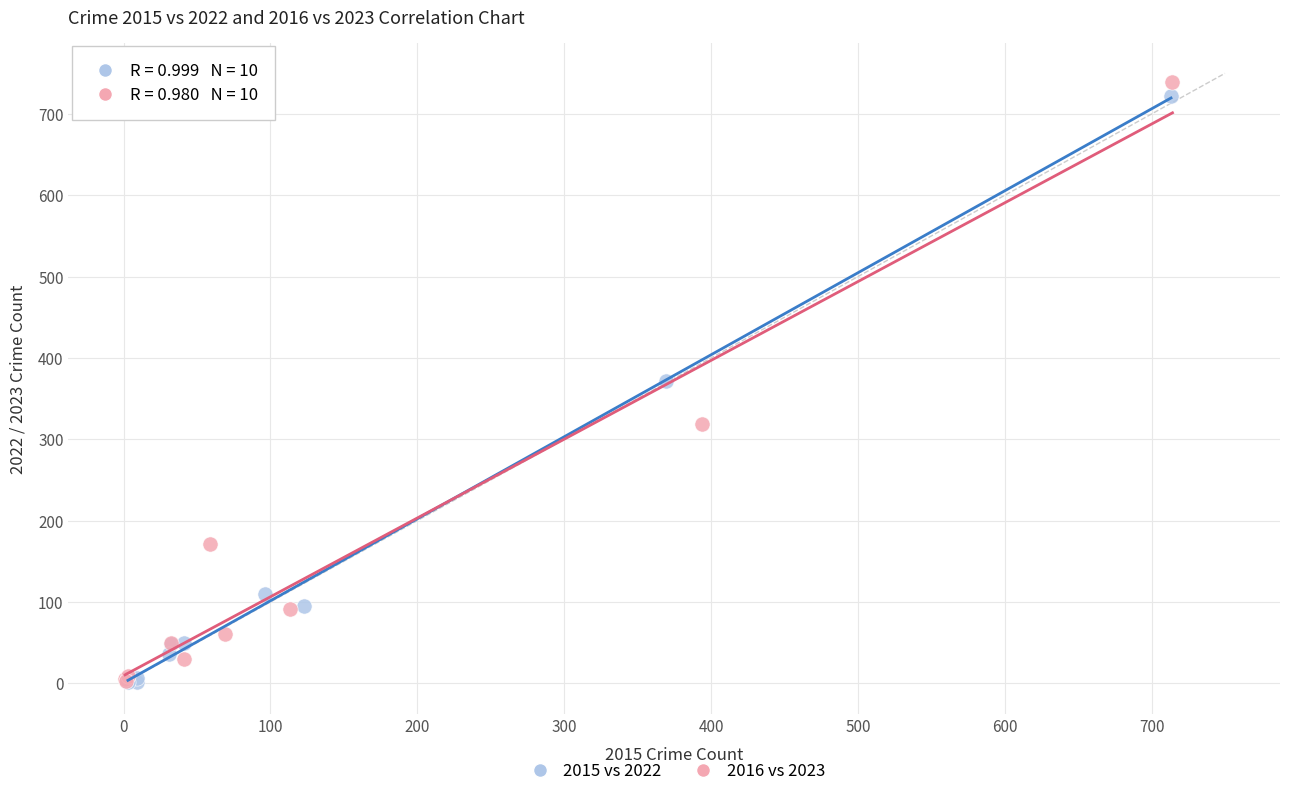

Which series has the widest spread of Y values?

2016 vs 2023